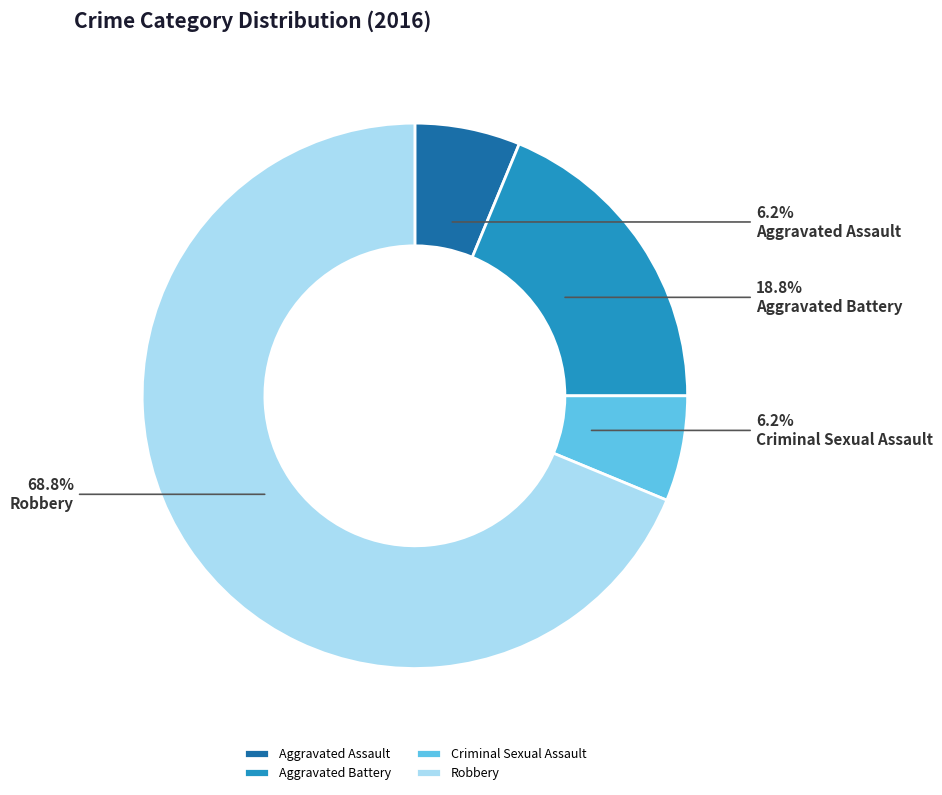

To the nearest percent, what portion does Criminal Sexual Assault represent?

6%